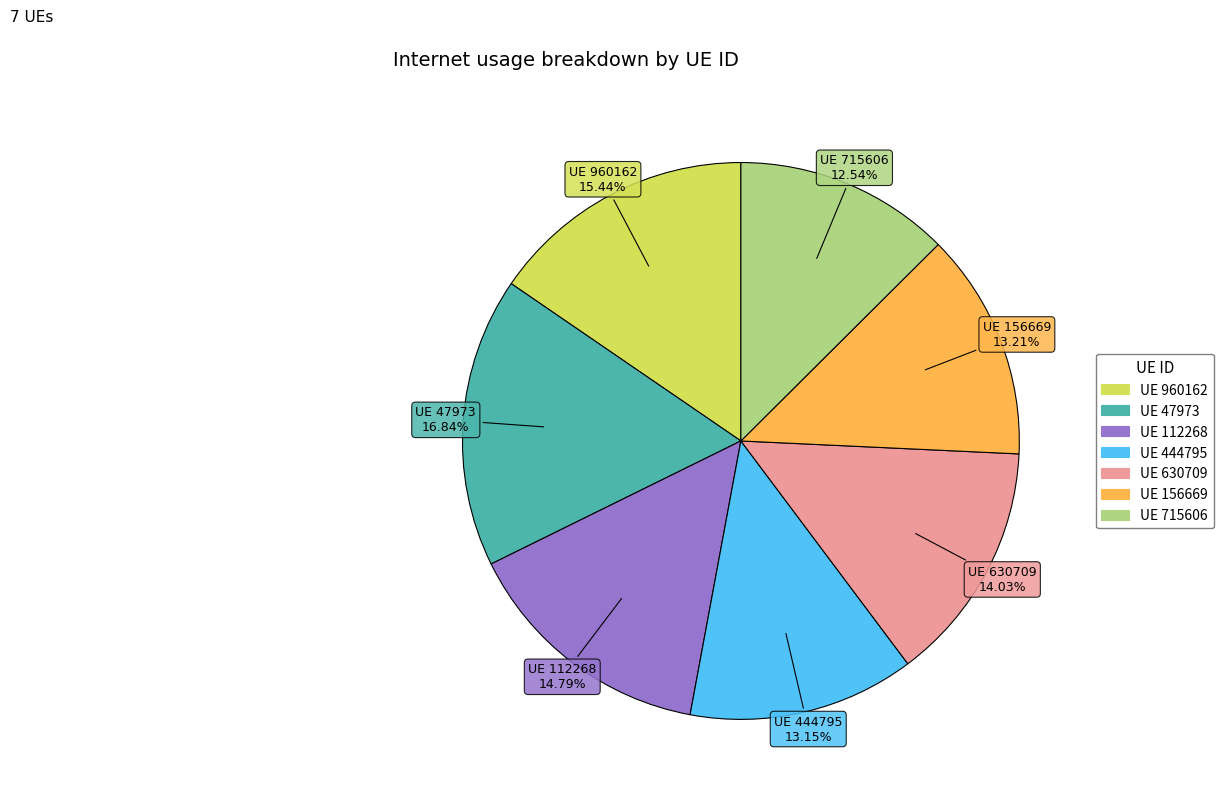

Is there any slice that represents more than half of the pie?

No